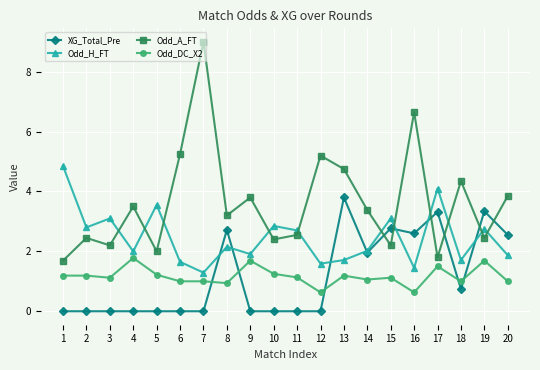

What is the sum of the Odd_A_FT values at 12 and 3?

7.4